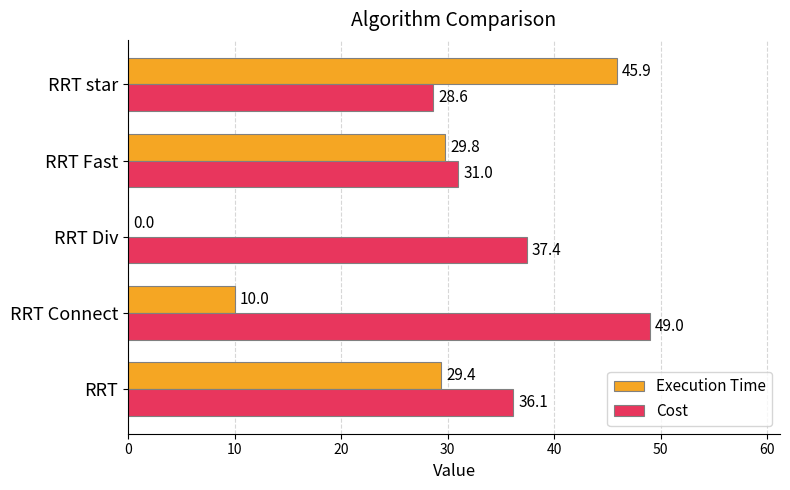

What is the average value of the Cost series?

36.4